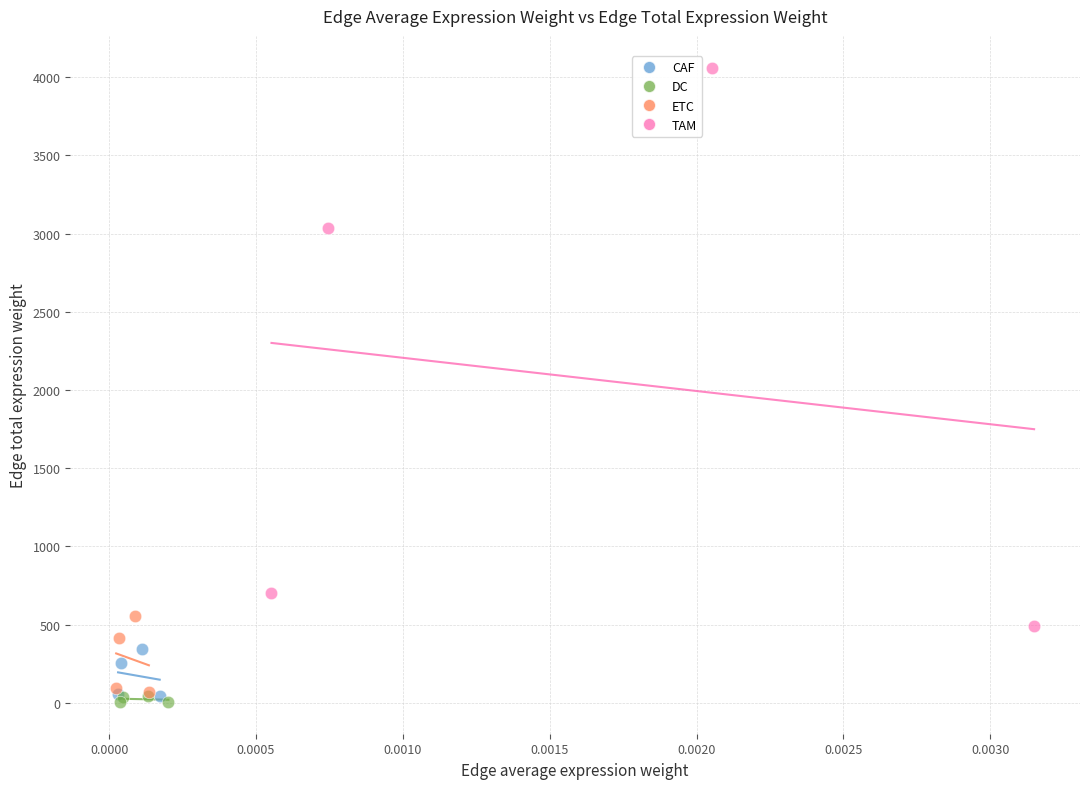

Which series contains the lowest Y value?

DC